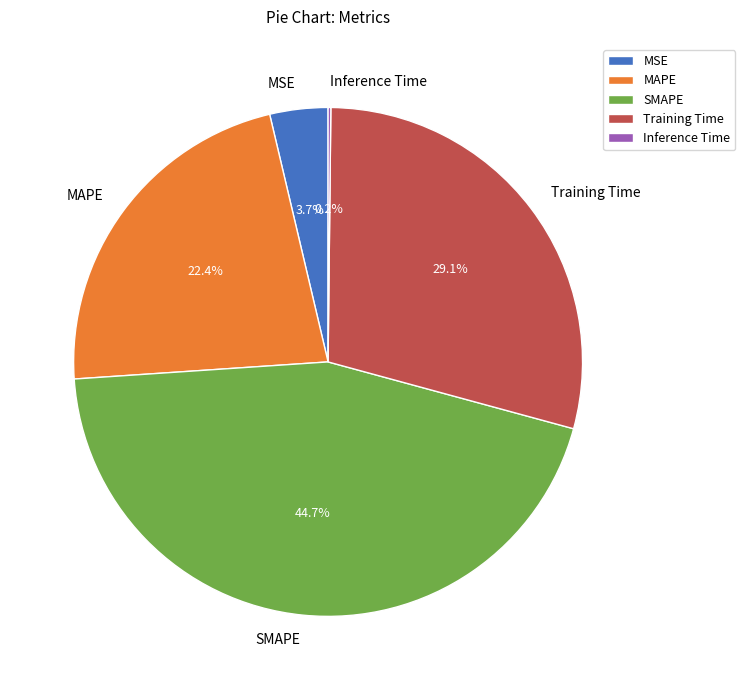

Which slice is the largest?

SMAPE